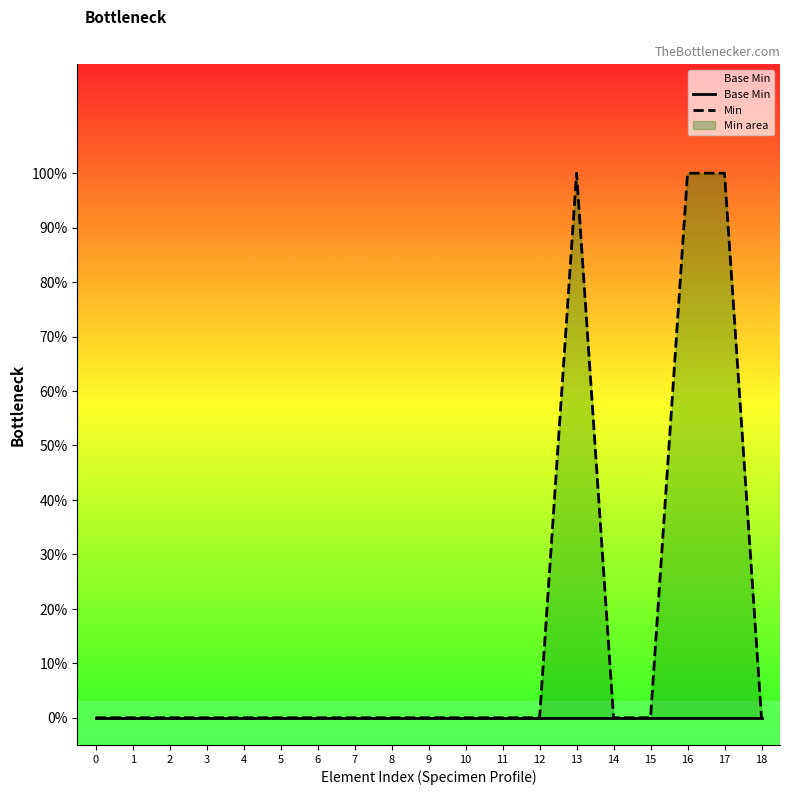

Reading left to right, what are all the values shown in this chart?

Base Min: 0	0	0	0	0	0	0	0	0	0	0	0	0	0	0	0	0	0	0
Min: 0	0	0	0	0	0	0	0	0	0	0	0	0	1	0	0	1	1	0